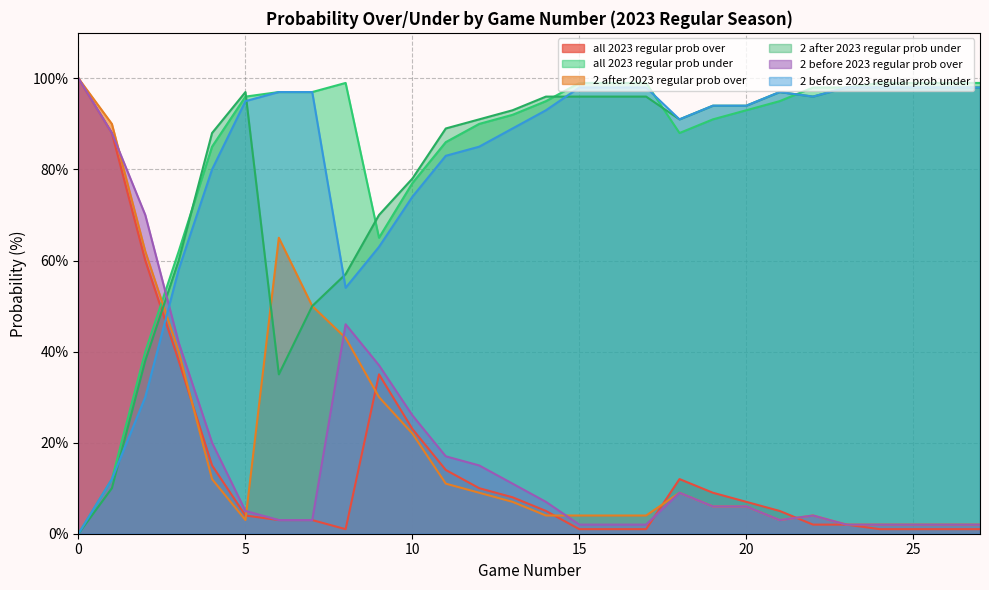

What is the sum of all all 2023 regular prob over values?

451